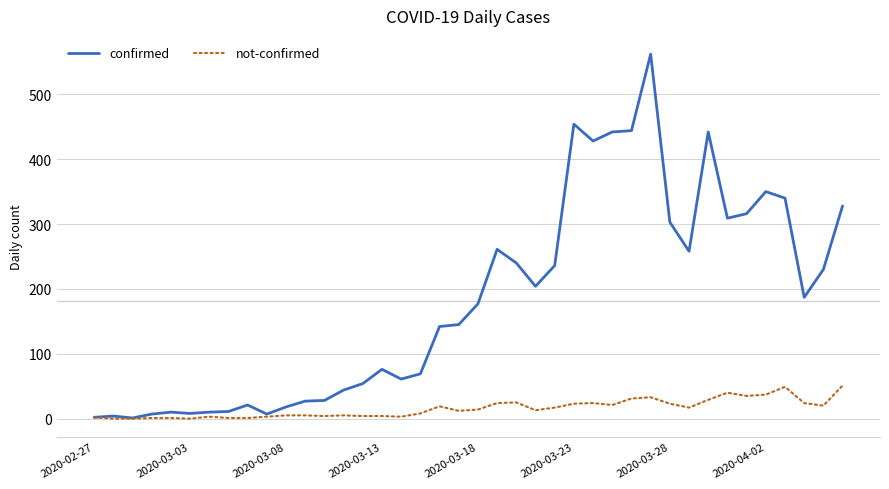

Rank the series by their maximum value, from highest to lowest.

confirmed, not-confirmed